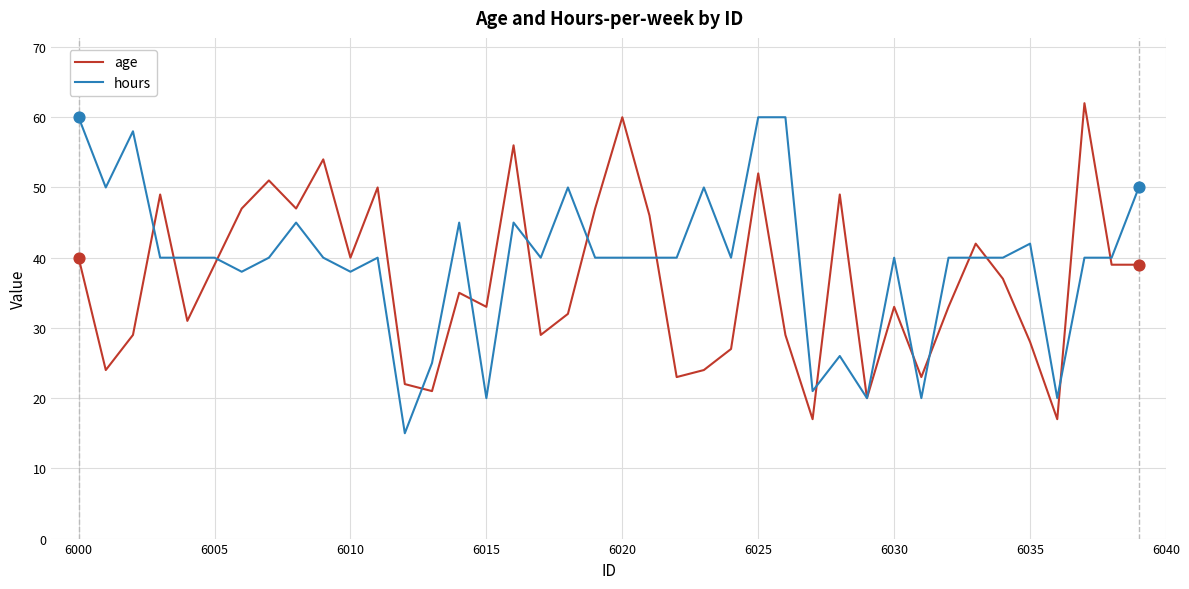

What is the maximum value for hours?

60